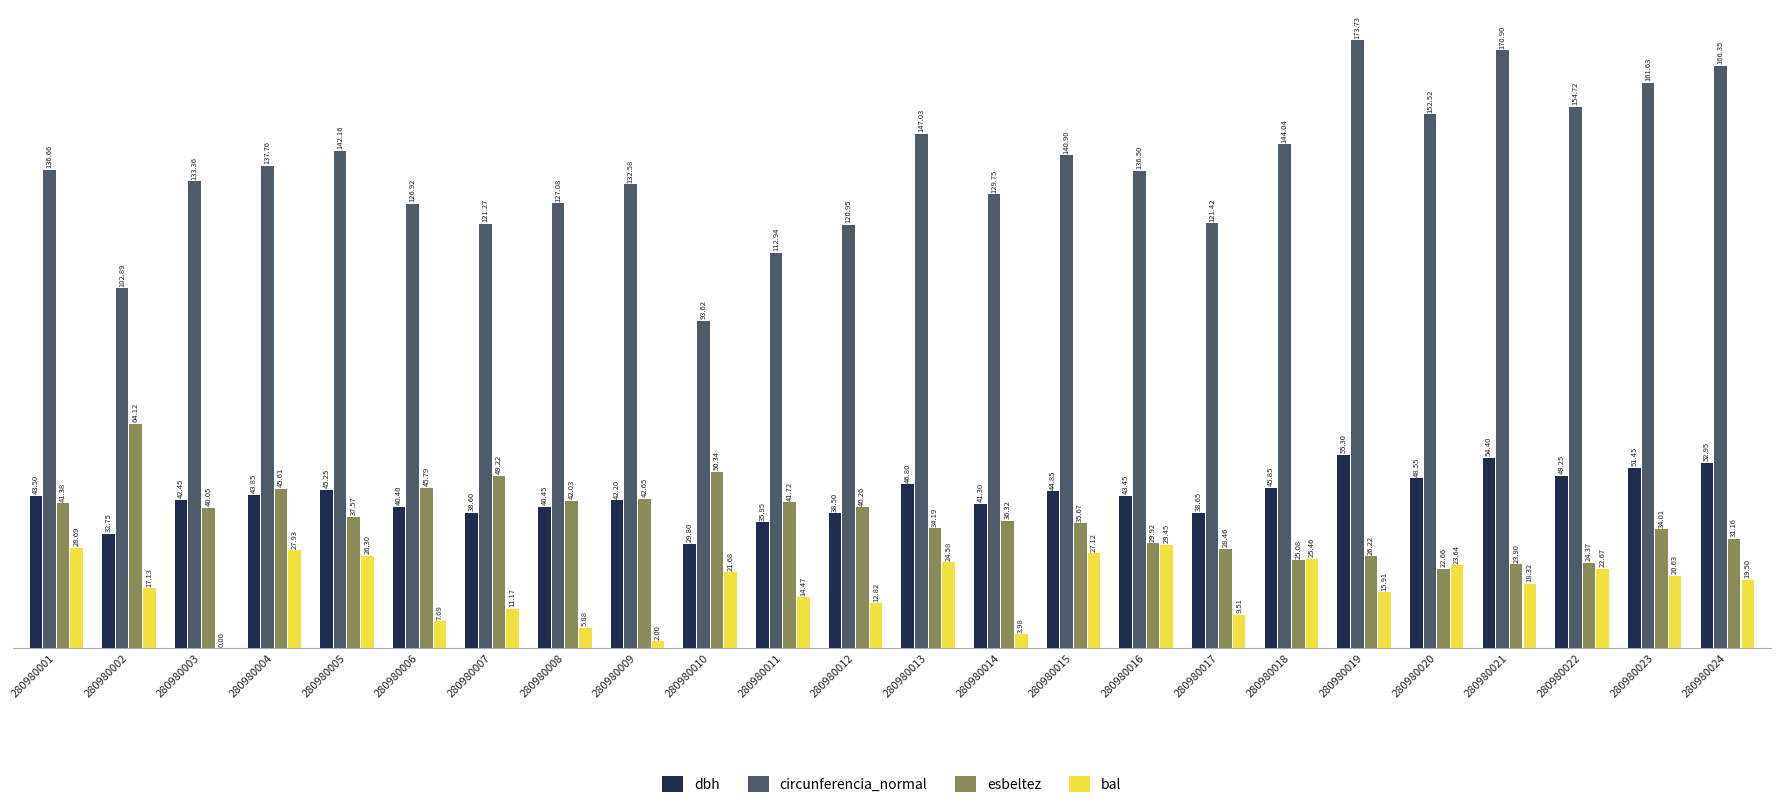

Are the bars grouped side by side (vs. stacked)?

Yes